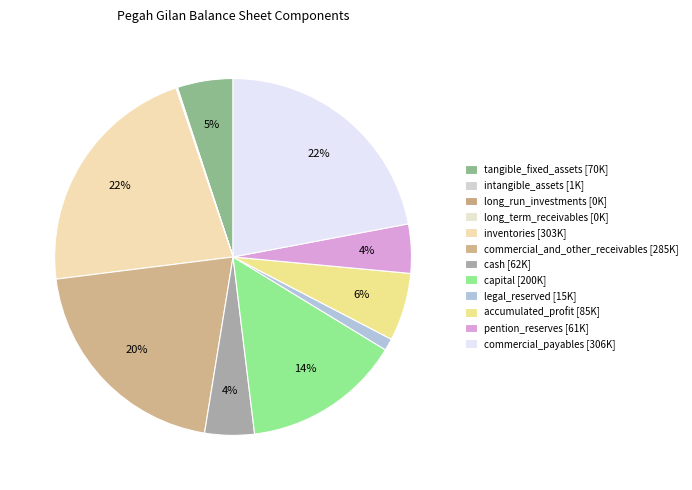

True or false: long_run_investments accounts for 0% of the total.

True